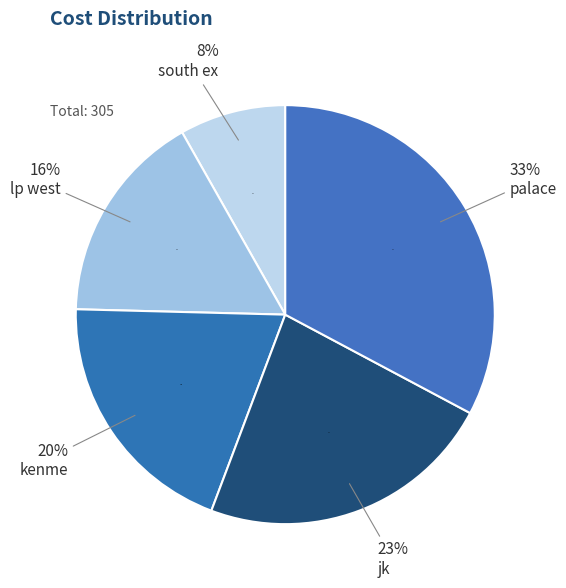

Is kenme the majority of the pie?

No